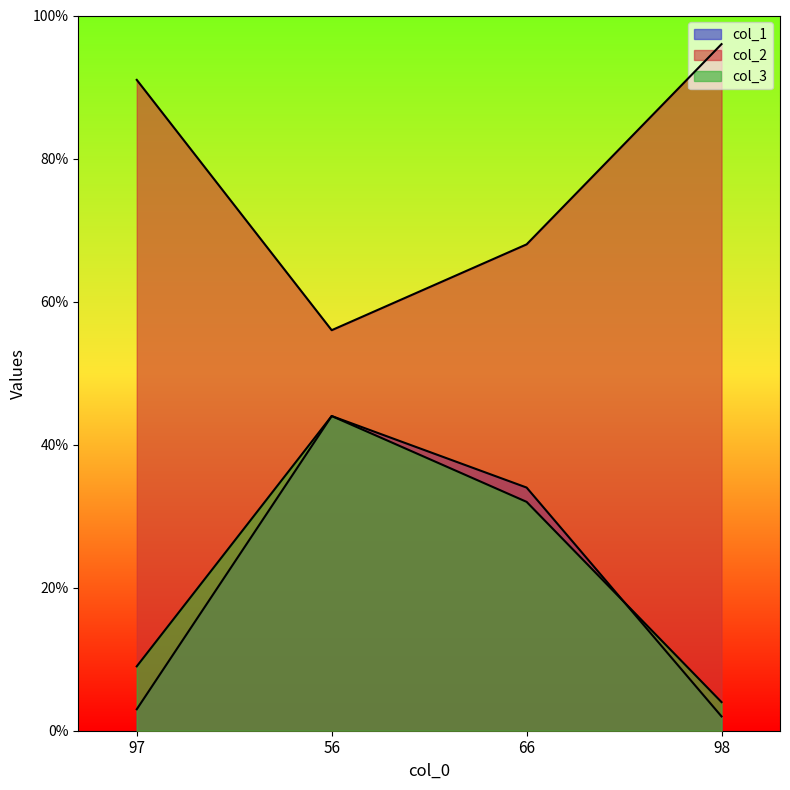

What is the total value across all series at 97?

103